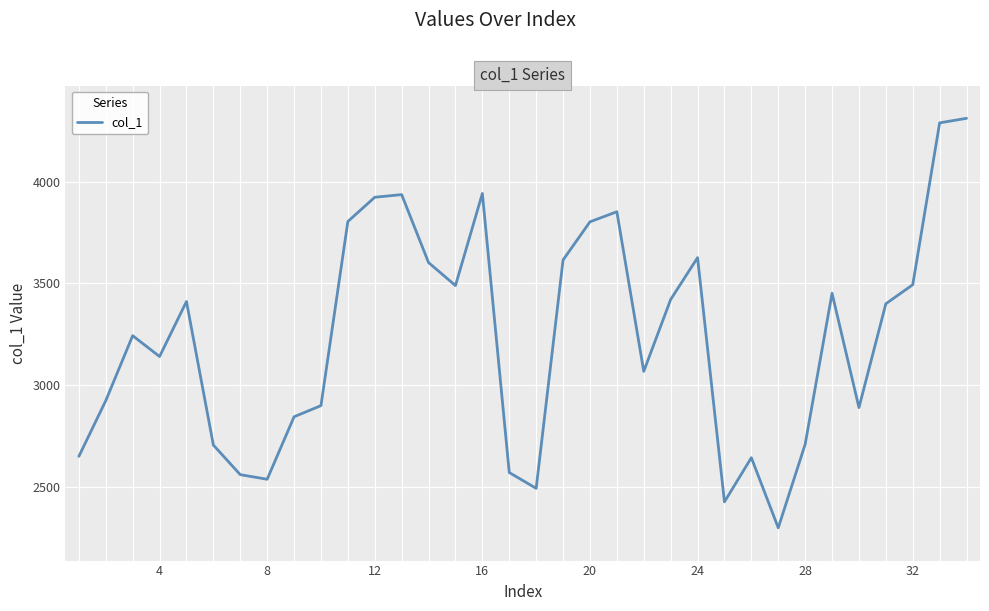

What is the greatest value displayed?

4311.3